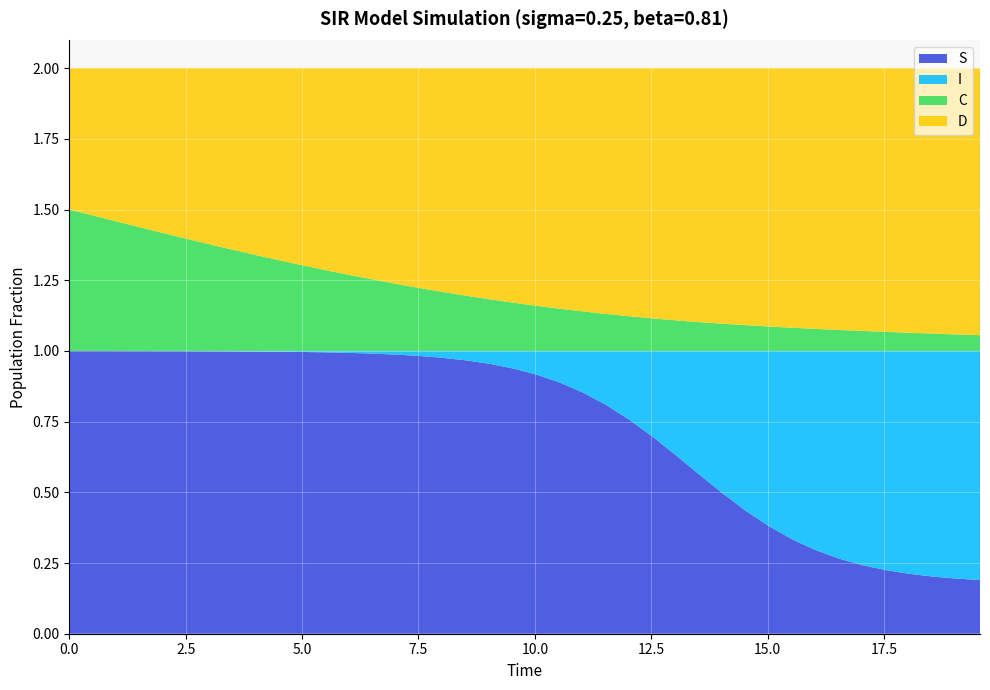

Reading left to right, transcribe all the data shown in this chart.

S: 1.0	1.0	1.0	1.0	1.0	1.0	1.0	1.0	1.0	1.0	1.0	1.0	1.0	1.0	1.0	1.0	1.0	1.0	1.0	0.9	0.9	0.9	0.9	0.8	0.8	0.7	0.6	0.6	0.5	0.4	0.4	0.3	0.3	0.3	0.2	0.2	0.2	0.2	0.2	0.2
I: 0.0	0.0	0.0	0.0	0.0	0.0	0.0	0.0	0.0	0.0	0.0	0.0	0.0	0.0	0.0	0.0	0.0	0.0	0.0	0.1	0.1	0.1	0.1	0.2	0.2	0.3	0.4	0.4	0.5	0.6	0.6	0.7	0.7	0.7	0.8	0.8	0.8	0.8	0.8	0.8
C: 0.5	0.5	0.5	0.4	0.4	0.4	0.4	0.4	0.3	0.3	0.3	0.3	0.3	0.3	0.2	0.2	0.2	0.2	0.2	0.2	0.2	0.1	0.1	0.1	0.1	0.1	0.1	0.1	0.1	0.1	0.1	0.1	0.1	0.1	0.1	0.1	0.1	0.1	0.1	0.1
D: 0.5	0.5	0.5	0.6	0.6	0.6	0.6	0.6	0.7	0.7	0.7	0.7	0.7	0.7	0.8	0.8	0.8	0.8	0.8	0.8	0.8	0.9	0.9	0.9	0.9	0.9	0.9	0.9	0.9	0.9	0.9	0.9	0.9	0.9	0.9	0.9	0.9	0.9	0.9	0.9